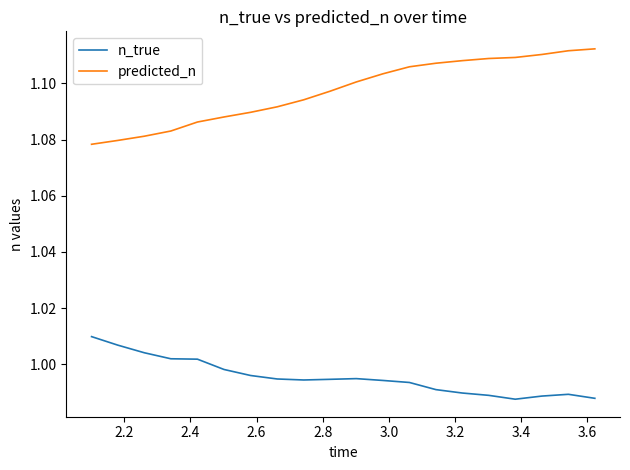

Which series has the largest total across all categories?

predicted_n